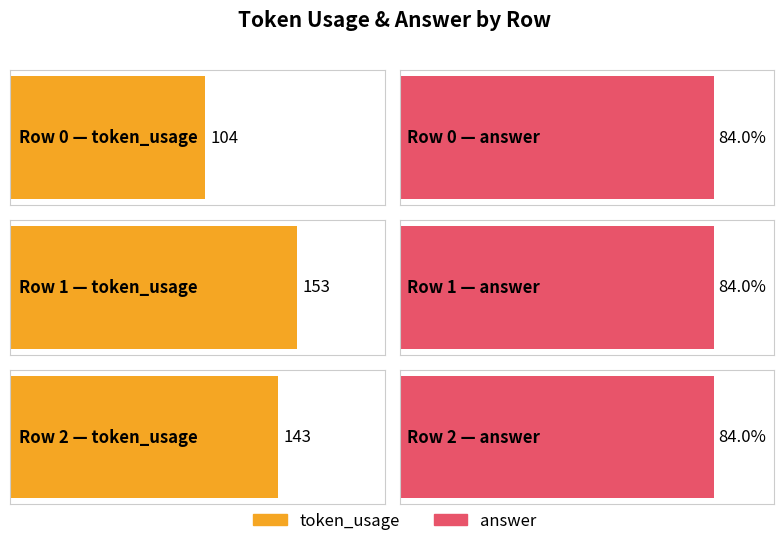

Does the chart contain any negative values?

No